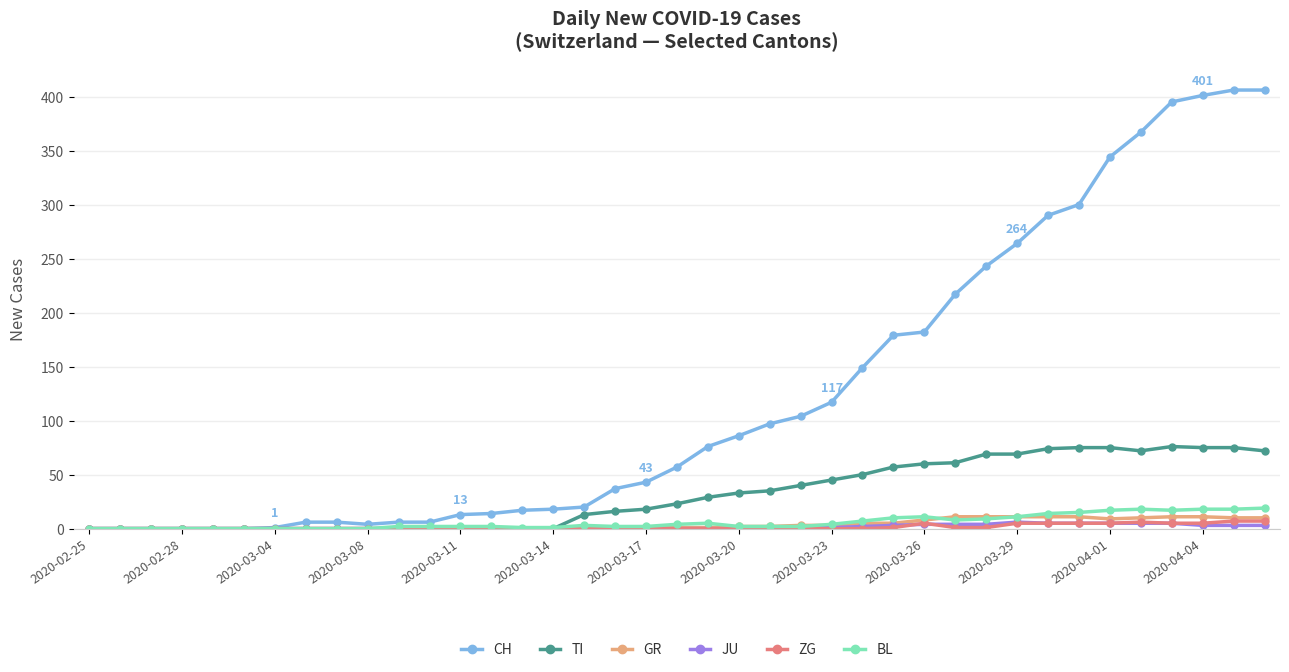

What is the greatest value displayed?

406